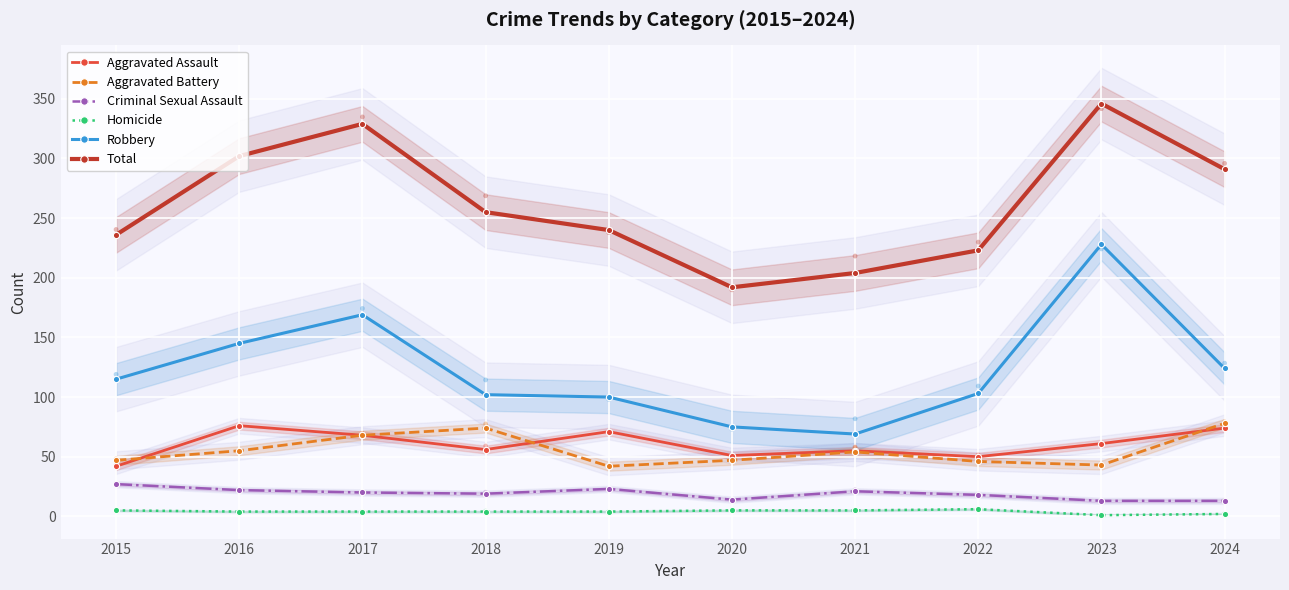

Which series reaches the maximum Y coordinate?

Total